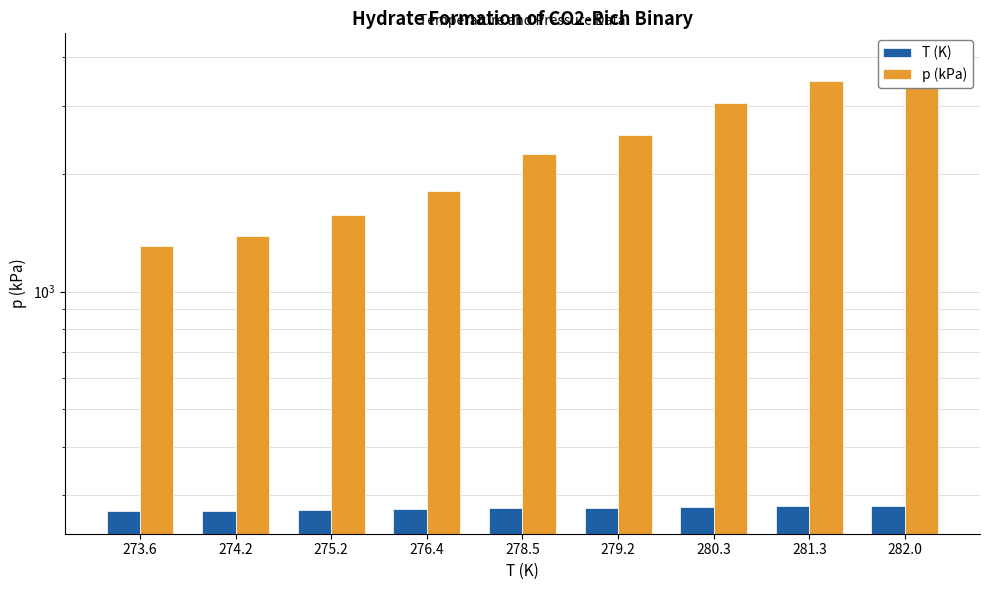

How many groups of bars are there?

9